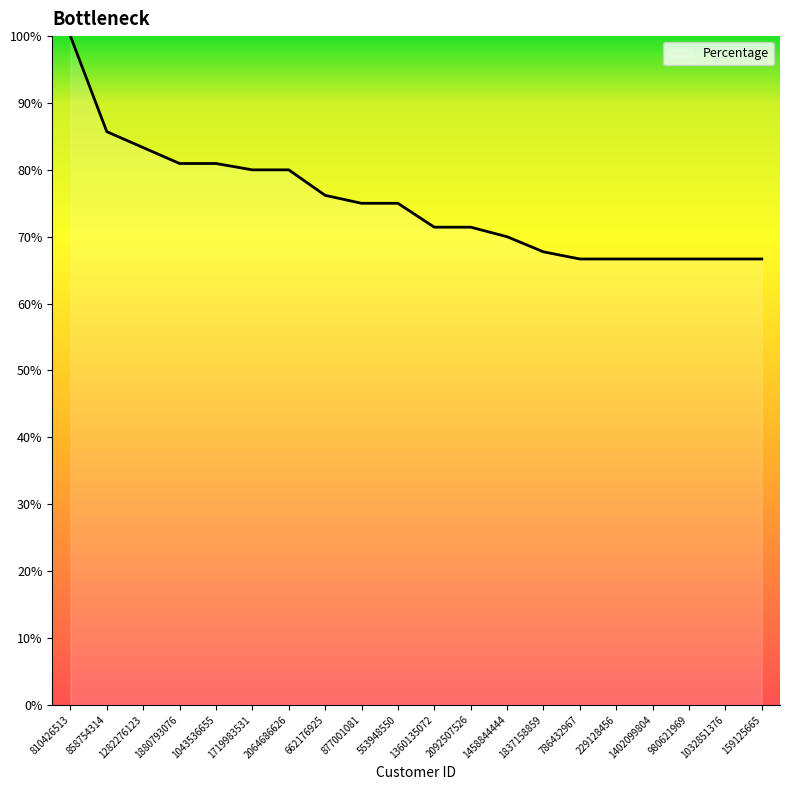

The chart shows a value of 120.3 at 2064686626. True or false?

False